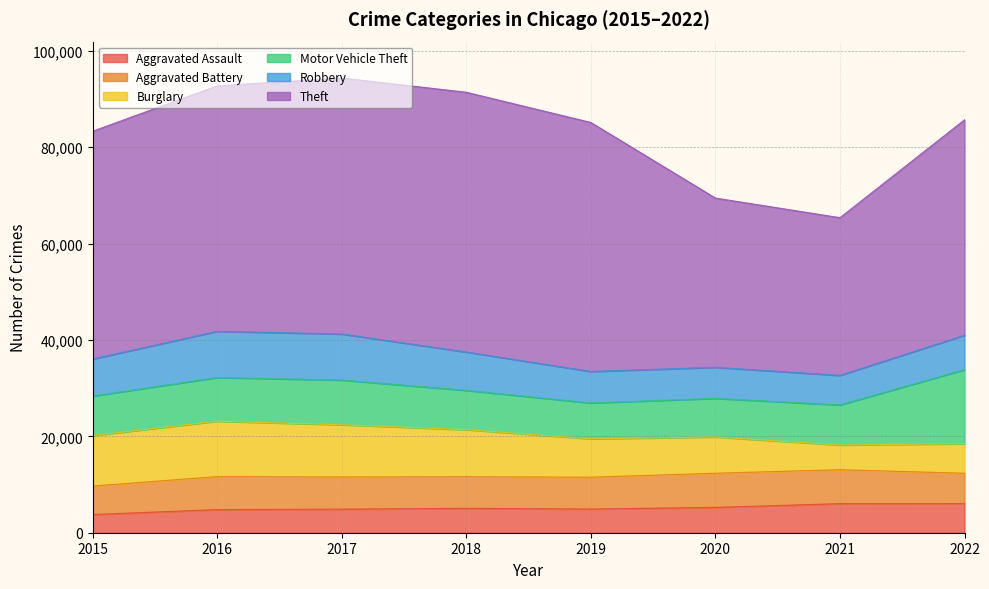

Which series has the widest spread of values?

Theft